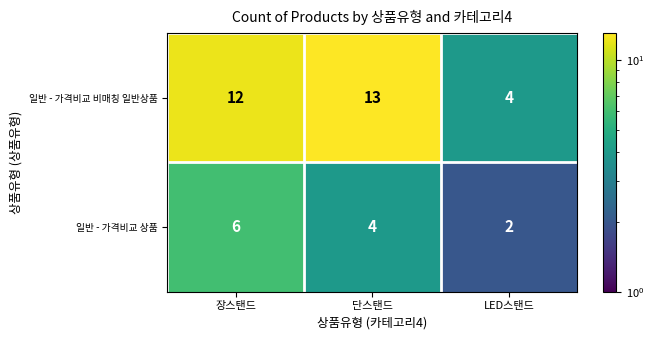

Reading left to right, what are all the values shown in this chart?

일반 - 가격비교 비매칭 일반상품: 12	13	4
일반 - 가격비교 상품: 6	4	2